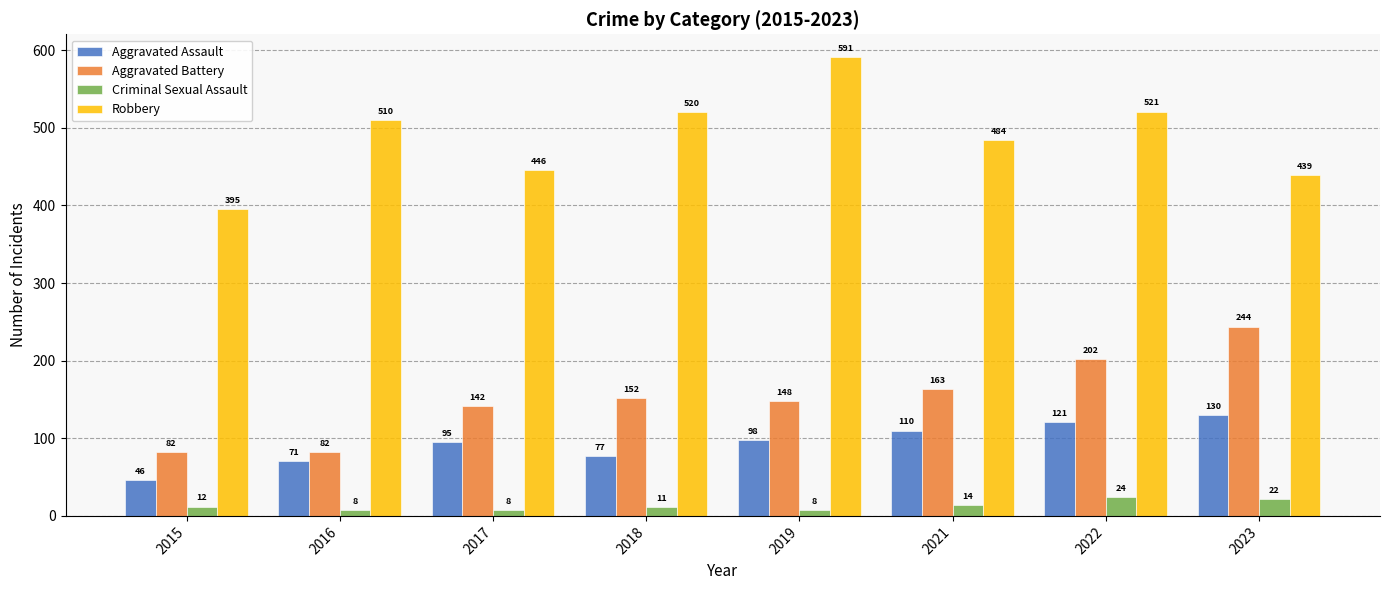

Reading right to left, extract all data points from this chart.

Aggravated Assault: 2023=130	2022=121	2021=110	2019=98	2018=77	2017=95	2016=71	2015=46
Aggravated Battery: 2023=244	2022=202	2021=163	2019=148	2018=152	2017=142	2016=82	2015=82
Criminal Sexual Assault: 2023=22	2022=24	2021=14	2019=8	2018=11	2017=8	2016=8	2015=12
Robbery: 2023=439	2022=521	2021=484	2019=591	2018=520	2017=446	2016=510	2015=395